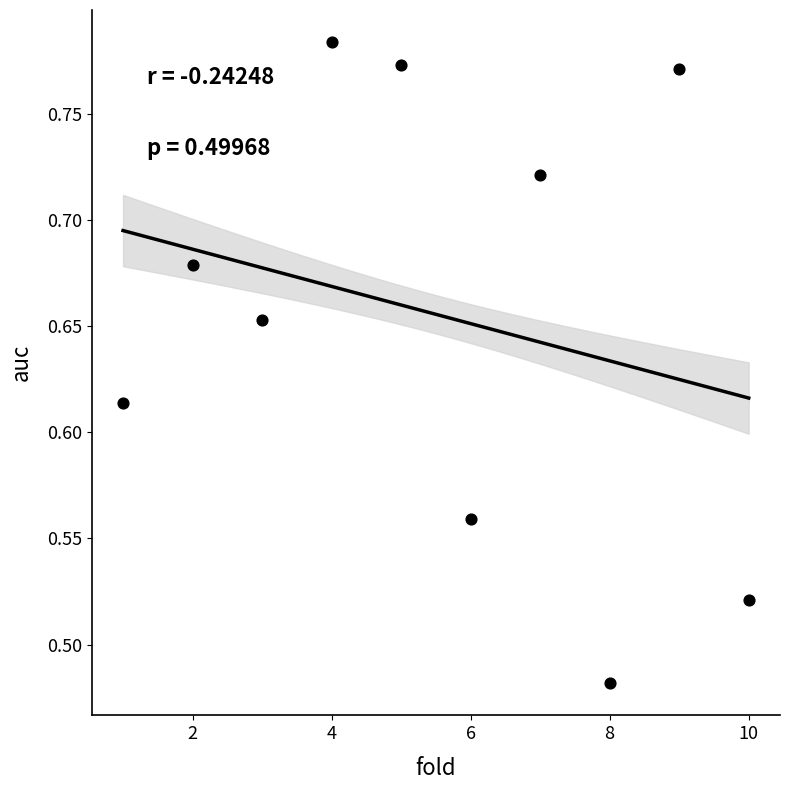

What is the range of X values (max minus min)?

9.0